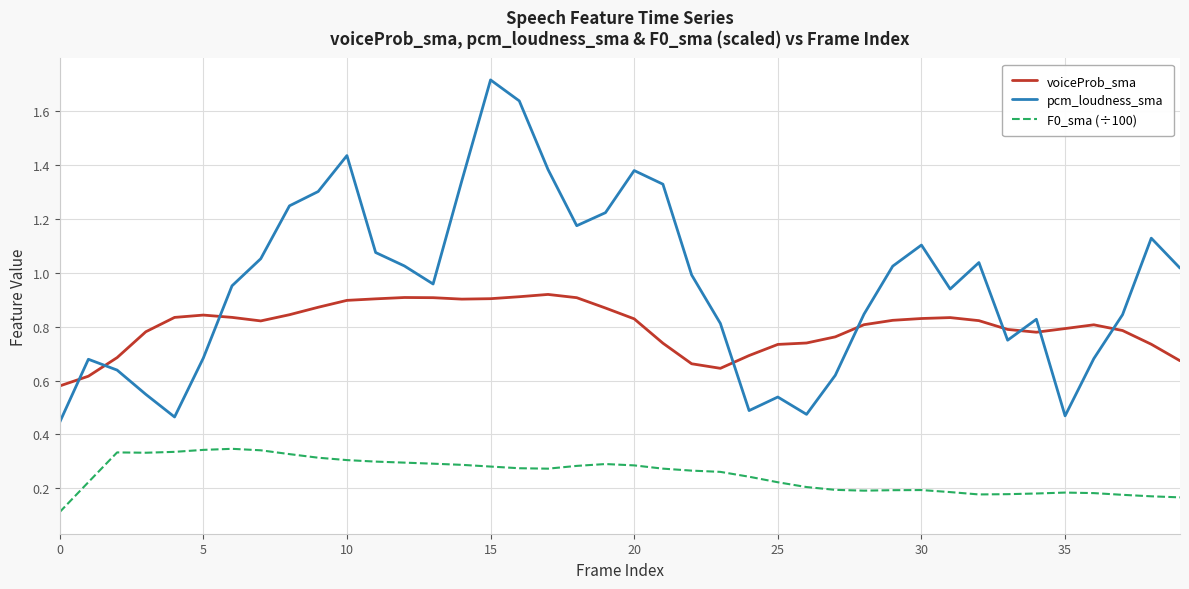

True or false: pcm_loudness_sma and F0_sma (÷100) intersect in this chart.

False